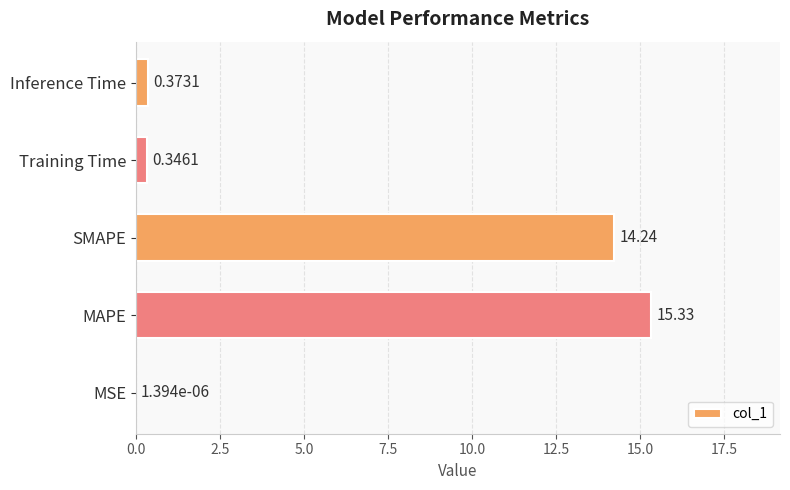

At which label is the value closest to 7?

Inference Time